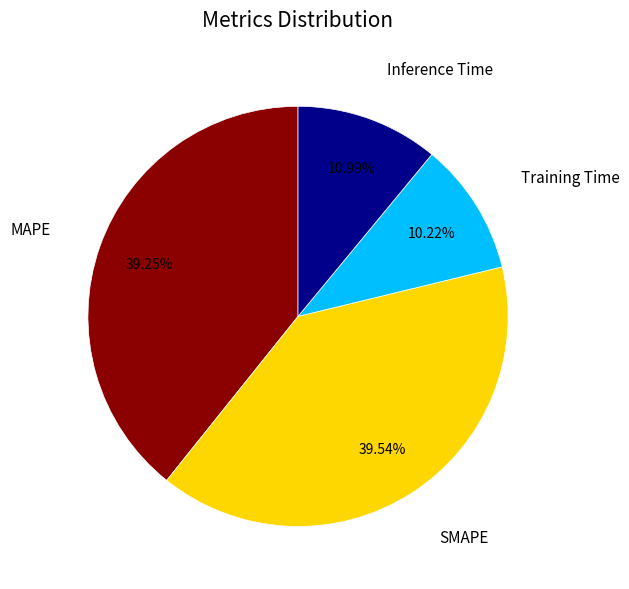

Count the number of slices in the pie.

4